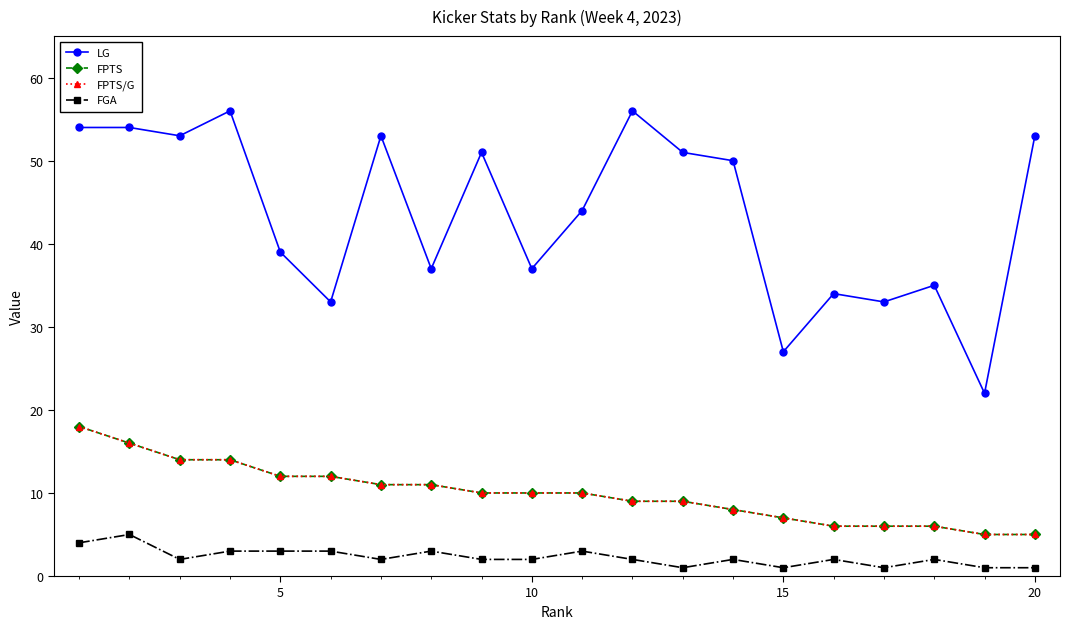

What is the difference between the maximum and second lowest values in the FPTS series?

13